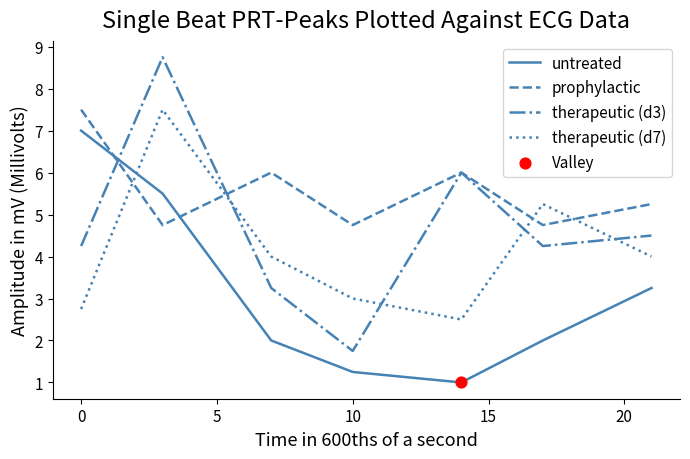

At how many categories does at least one series exceed 2?

7